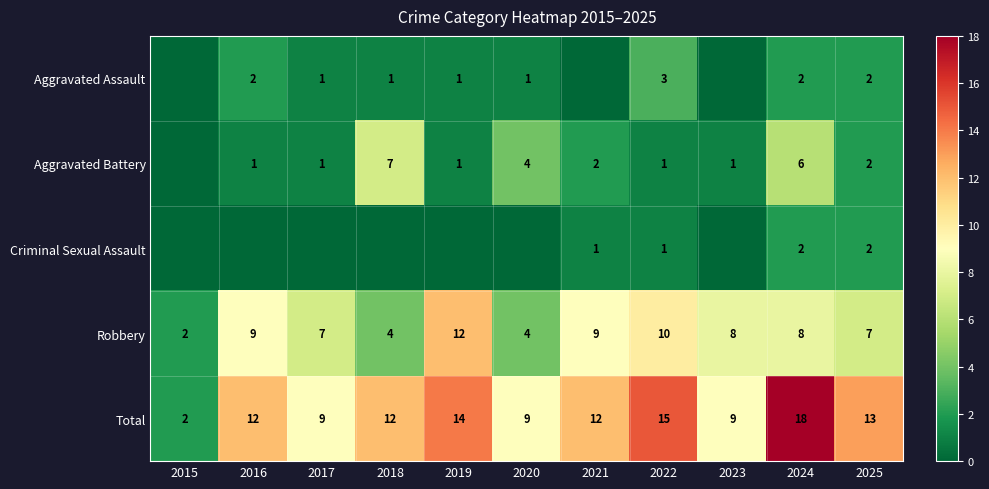

The Aggravated Battery series shows 6 at 2020. True or false?

False